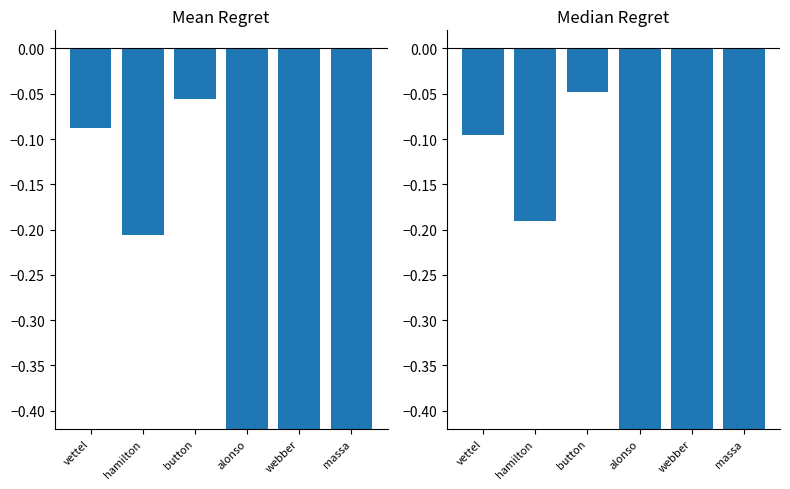

Which series has the largest total across all categories?

median_regret